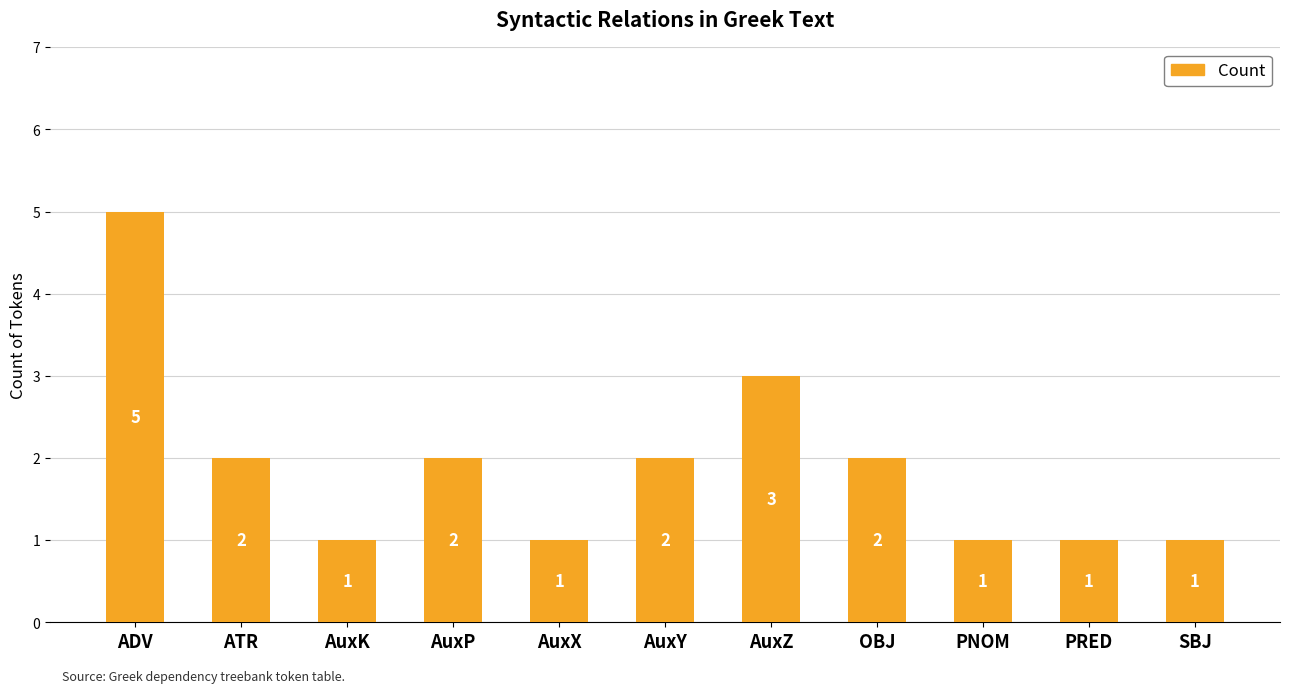

Reading left to right, transcribe all the data shown in this chart.

ADV=5	ATR=2	AuxK=1	AuxP=2	AuxX=1	AuxY=2	AuxZ=3	OBJ=2	PNOM=1	PRED=1	SBJ=1